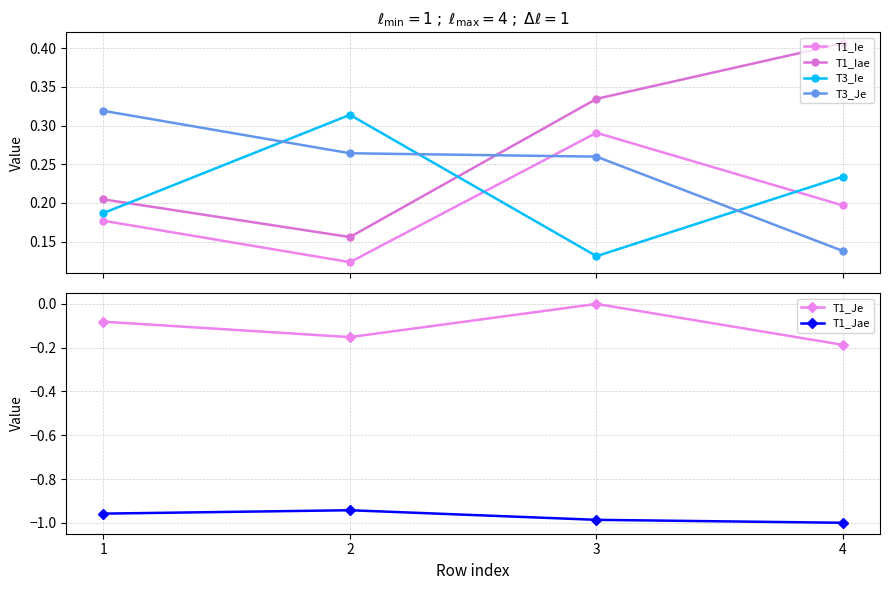

What are all the series names shown in the legend?

T1_Ie, T1_Iae, T3_Ie, T3_Je, T1_Je, T1_Jae